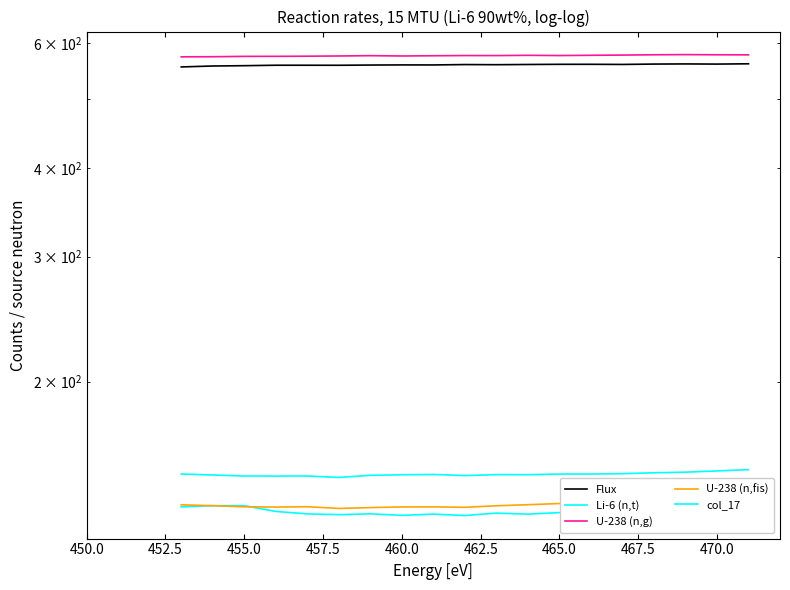

How many interior local valleys does the col_17 series have?

5